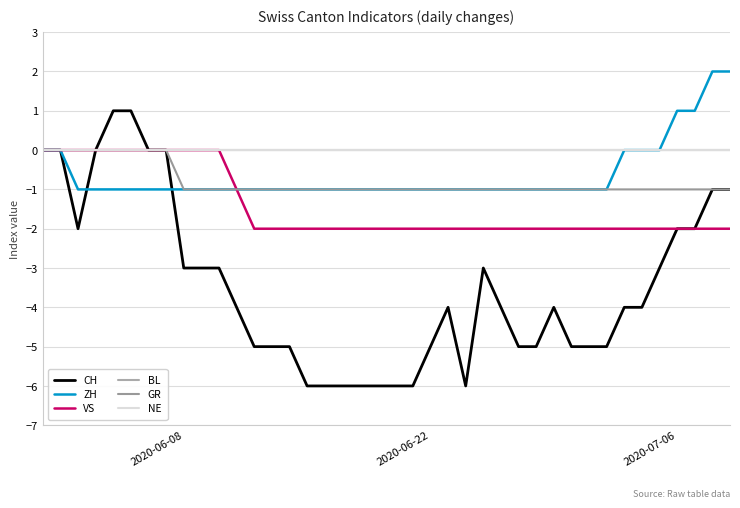

What is the smallest value displayed?

-6